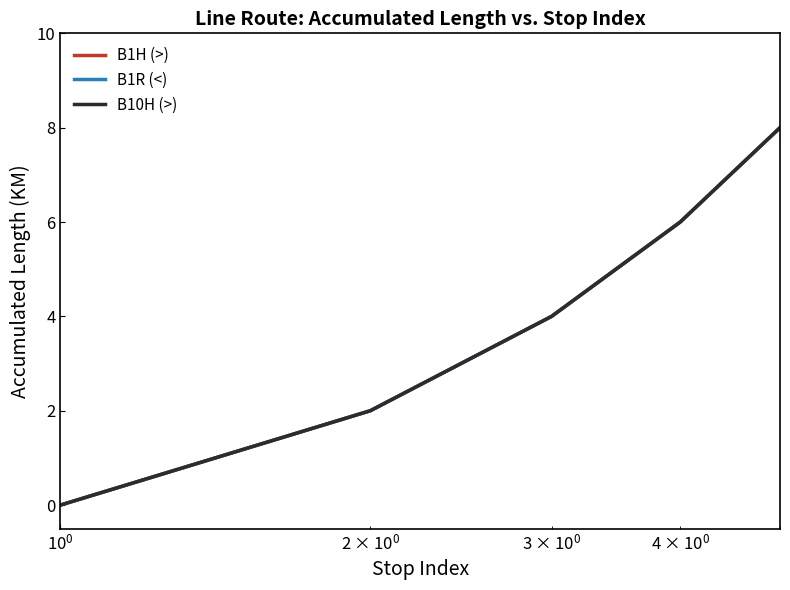

True or false: B10H (>) and B1H (>) intersect in this chart.

False